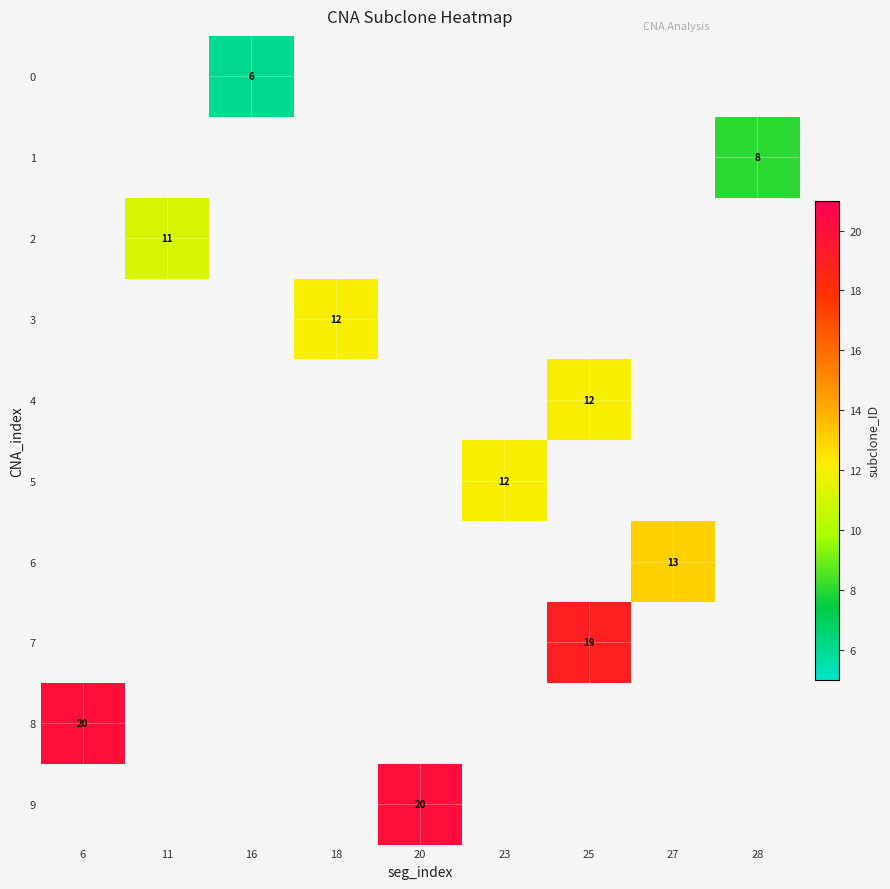

The value of 7 at 25 is 19. True or false?

True